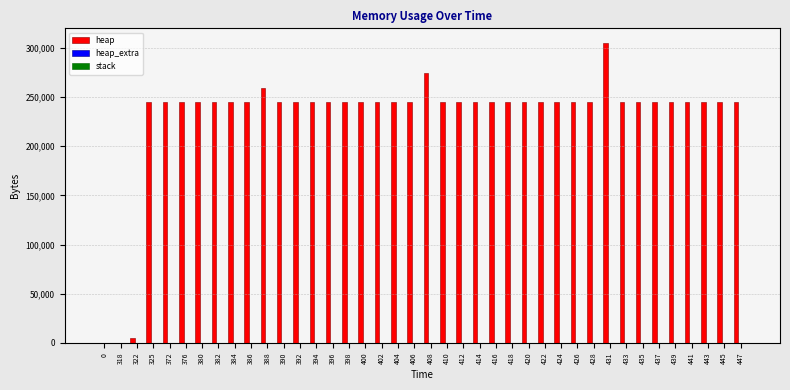

What is the total value across all series at 376?

244600